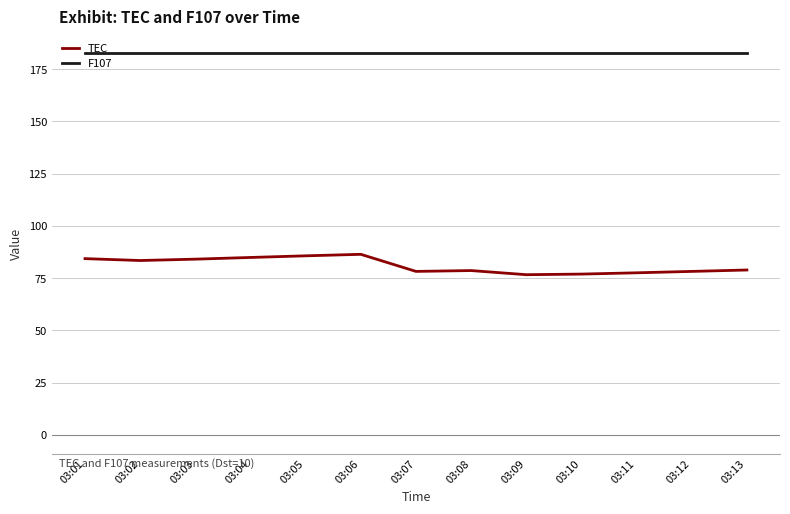

What is the difference between the maximum and minimum values in the TEC series?

9.8